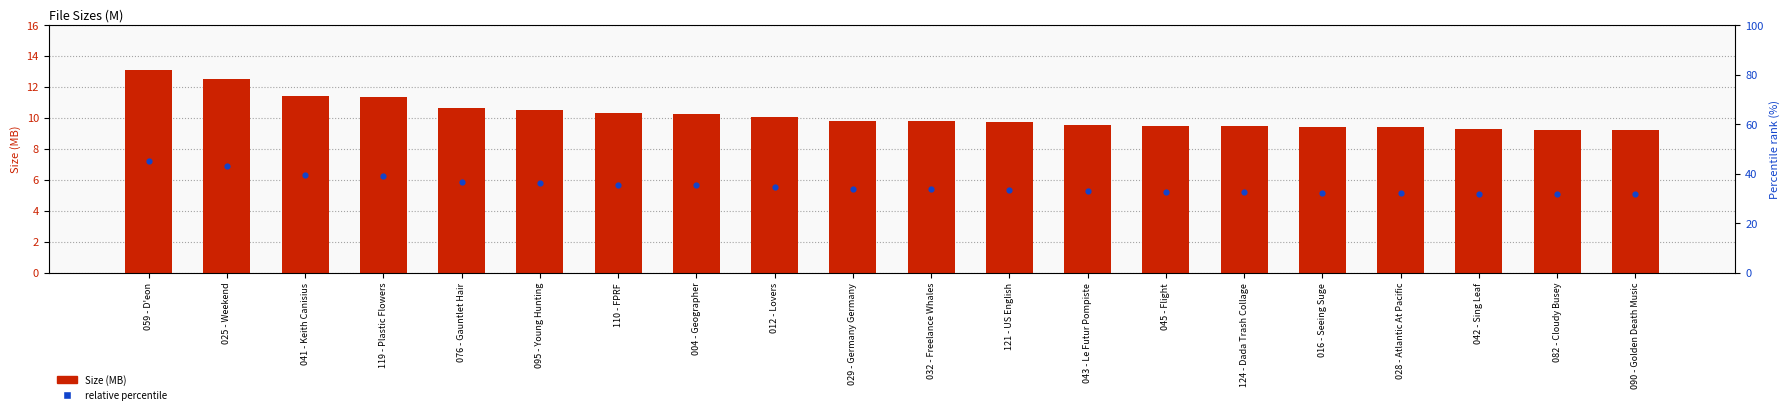

What is the total value across all series at 043 - Le Futur Pompiste?

14.8